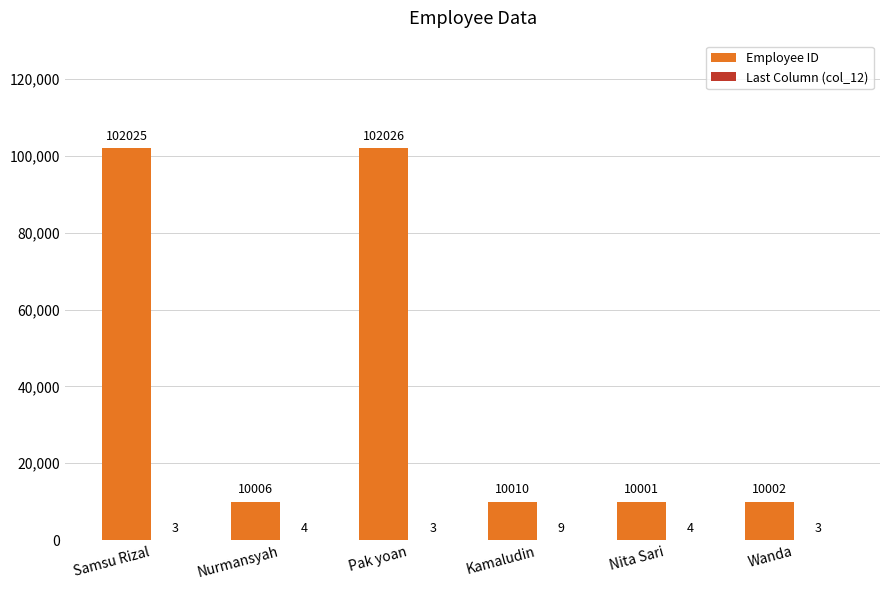

Count the number of data series in this chart.

2